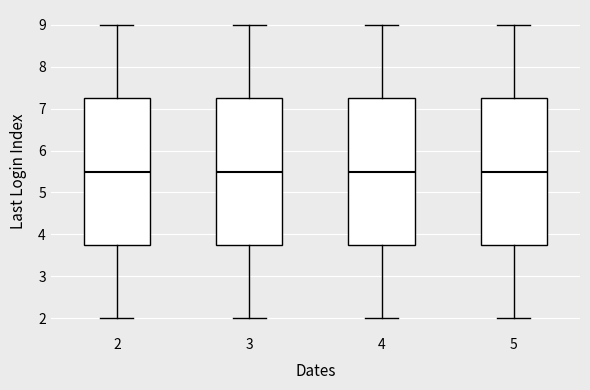

Reading left to right, transcribe this box plot: for each box, give where its median line is, the range the box spans, and where its two whiskers end, as read against the y-axis. The values are not printed on the chart, so give them approximately, as read against the axis.

2: median 5.5, box 3.8 to 7.3, whiskers 2.0 to 9.0
3: median 5.5, box 3.8 to 7.3, whiskers 2.0 to 9.0
4: median 5.5, box 3.8 to 7.3, whiskers 2.0 to 9.0
5: median 5.5, box 3.8 to 7.3, whiskers 2.0 to 9.0